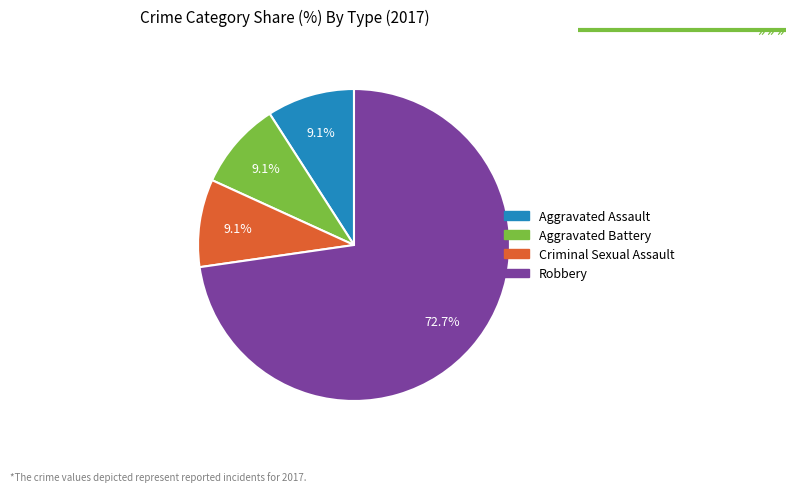

What portion of the pie excludes Aggravated Battery?

90.9%